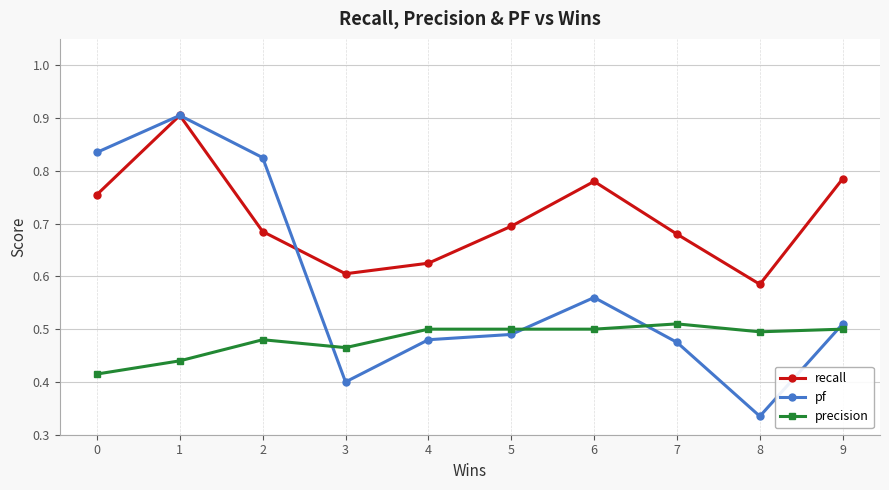

At which category is the sum across all series the highest?

1